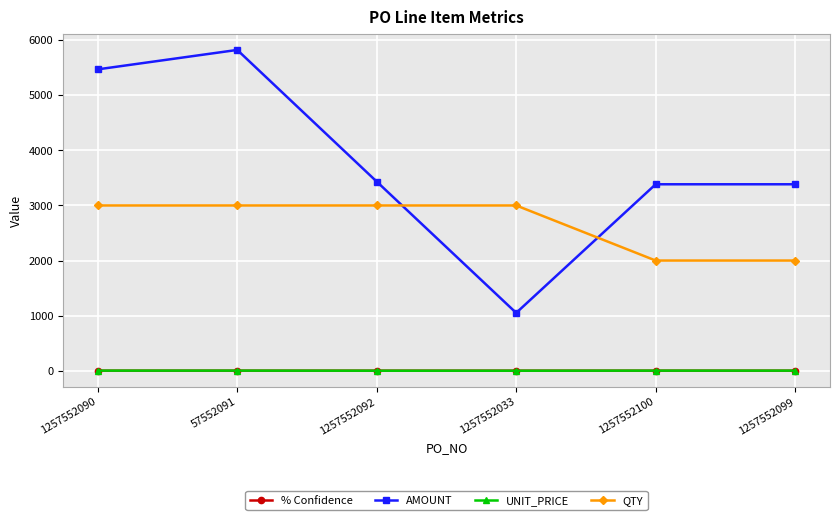

Is the value of AMOUNT at 1257552100 greater than the value of % Confidence at 1257552100?

Yes